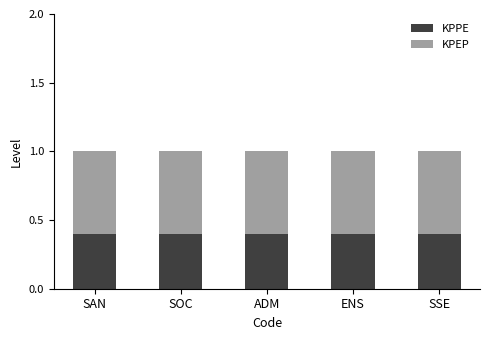

What is the maximum value for KPPE?

0.4